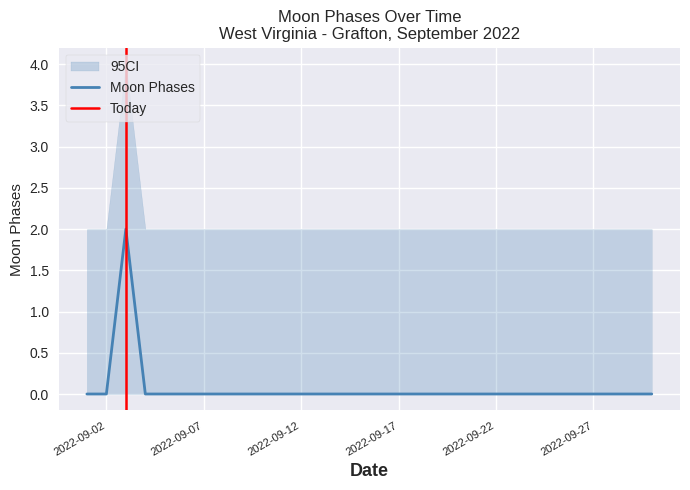

At which label is the value closest to 1?

2022-09-02